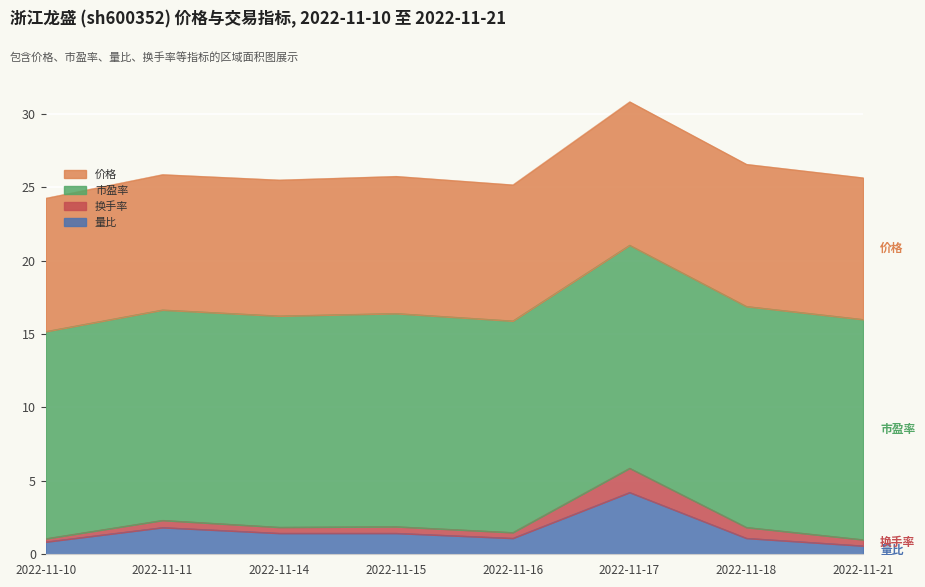

At which category is the sum across all series the highest?

2022-11-17